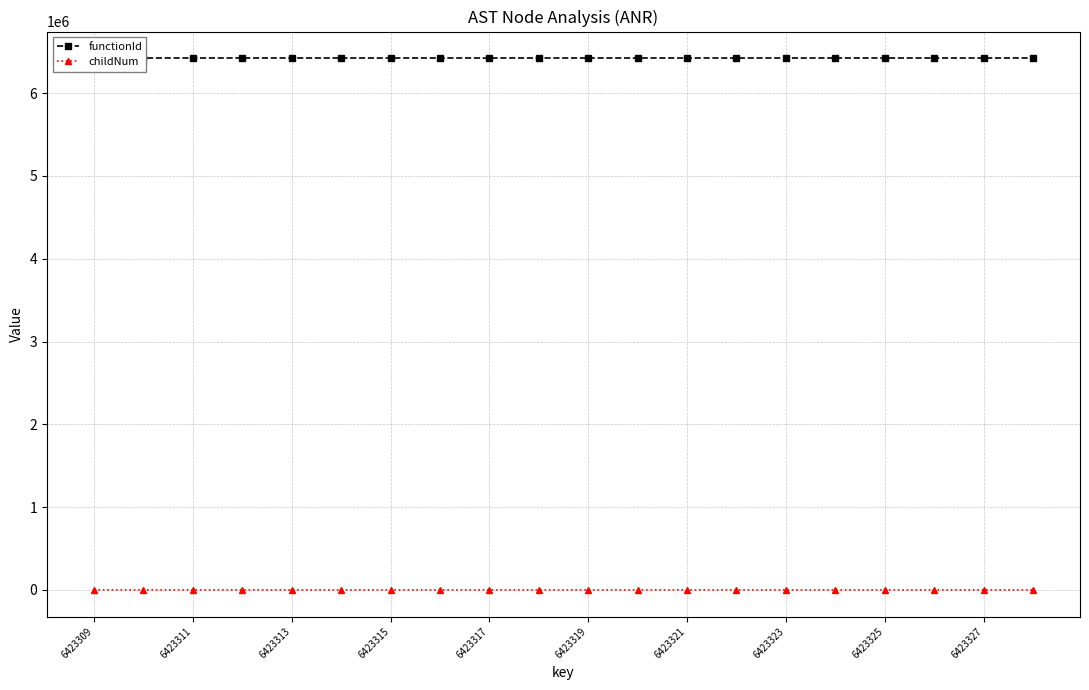

Reading left to right, transcribe all the data shown in this chart.

functionId: 6423306	6423306	6423306	6423306	6423306	6423306	6423306	6423306	6423306	6423306	6423306	6423306	6423306	6423306	6423306	6423306	6423306	6423306	6423306	6423306
childNum: 0	0	0	1	0	0	0	1	0	0	0	1	2	3	0	0	1	0	0	0